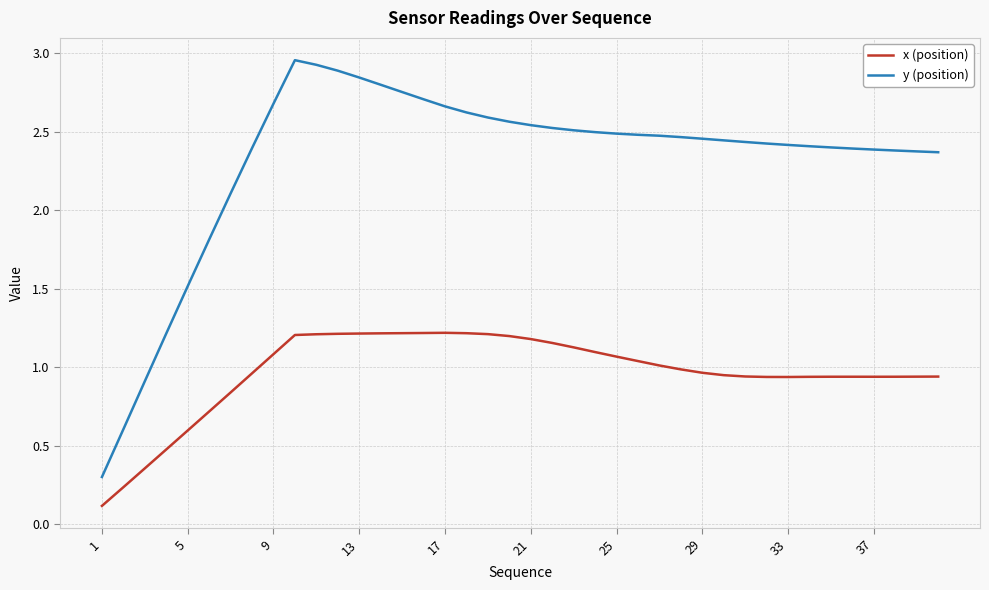

List the series in order of their overall mean, highest first.

y (position), x (position)